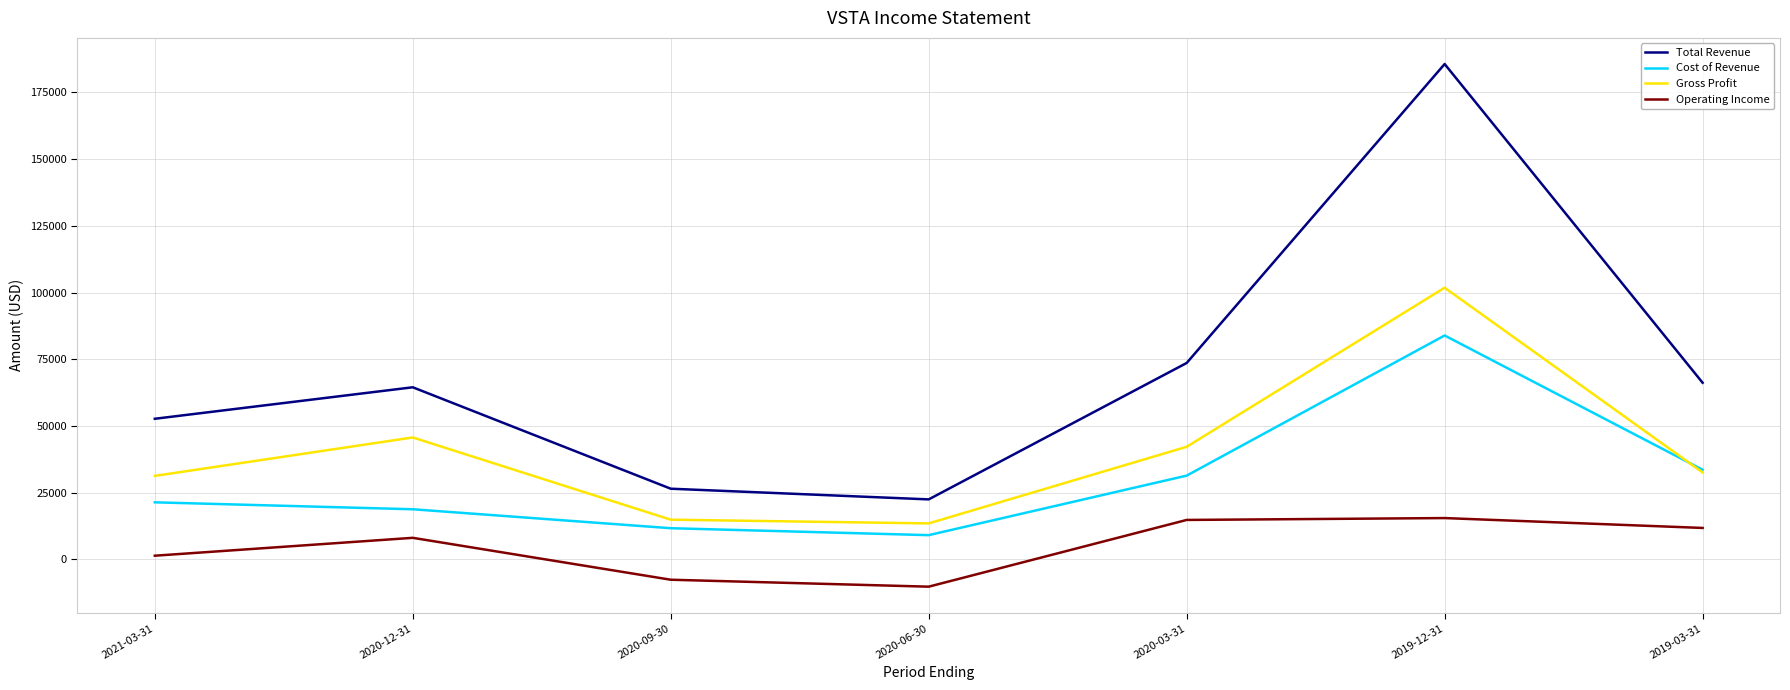

Which series has the largest total across all categories?

Total Revenue